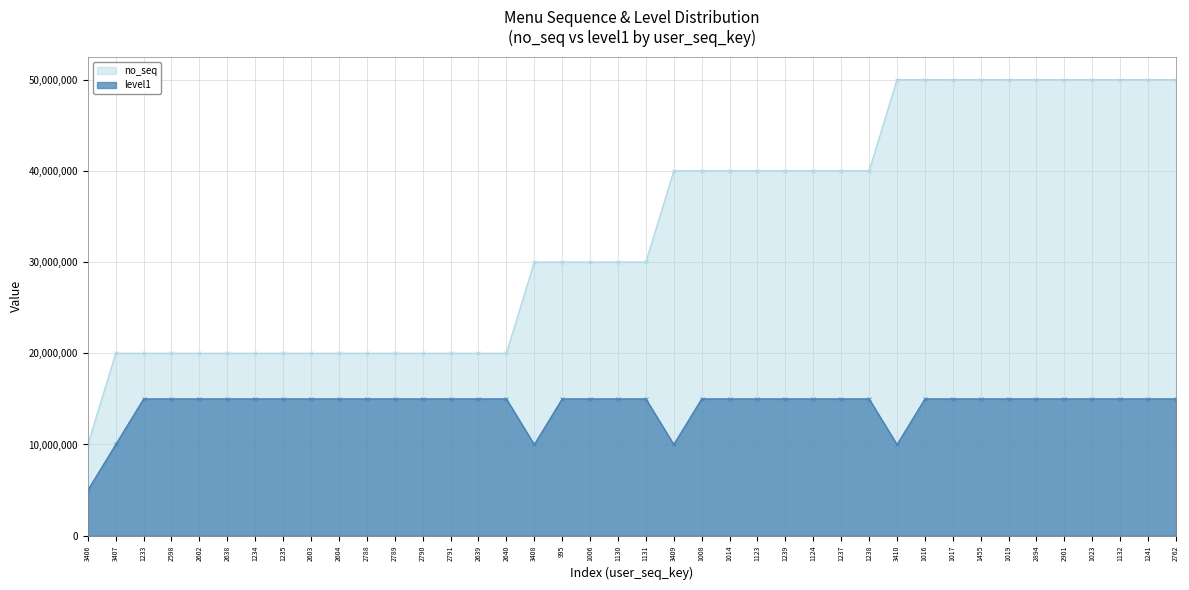

What position from the right is 1238?

12